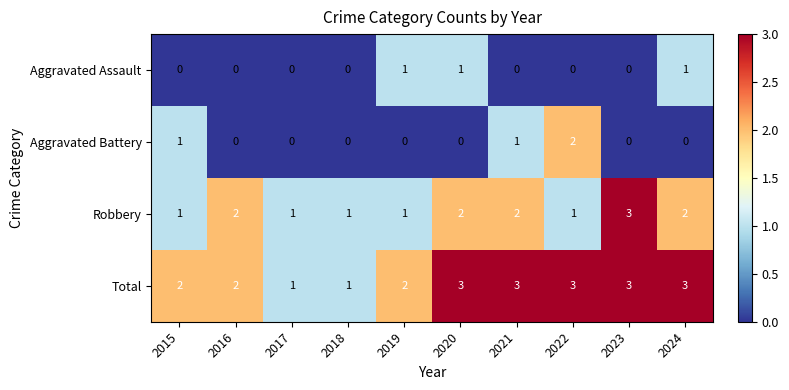

Count the Aggravated Assault values in the range 0 to 1.

10